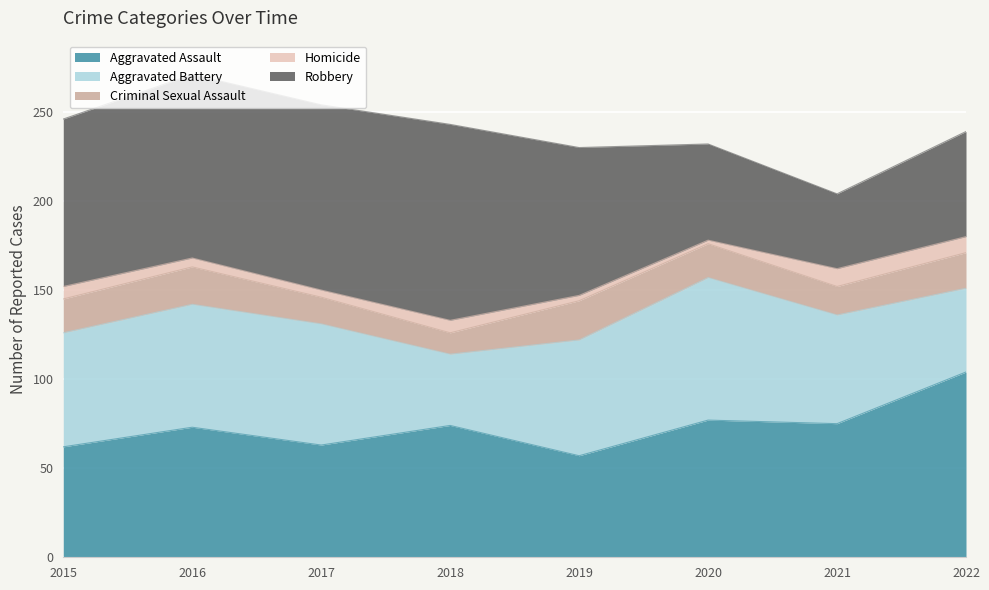

List the series in order of their peak value, lowest first.

Homicide, Criminal Sexual Assault, Aggravated Battery, Aggravated Assault, Robbery